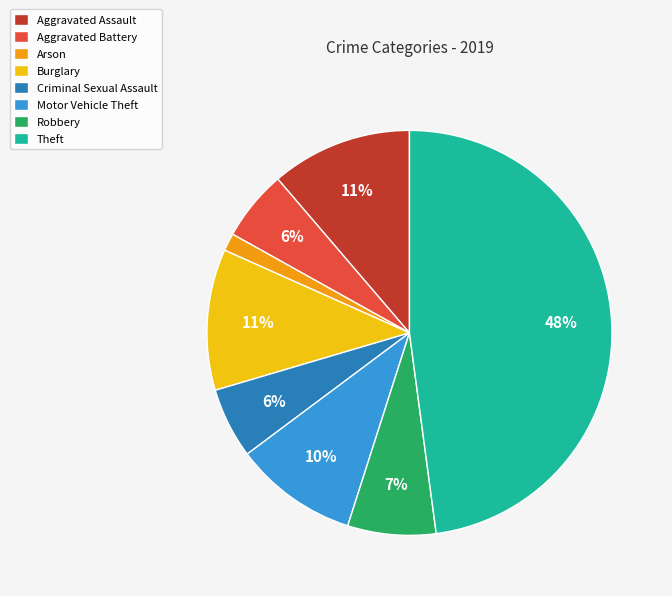

Is the sum of Robbery and Aggravated Assault greater than half?

No